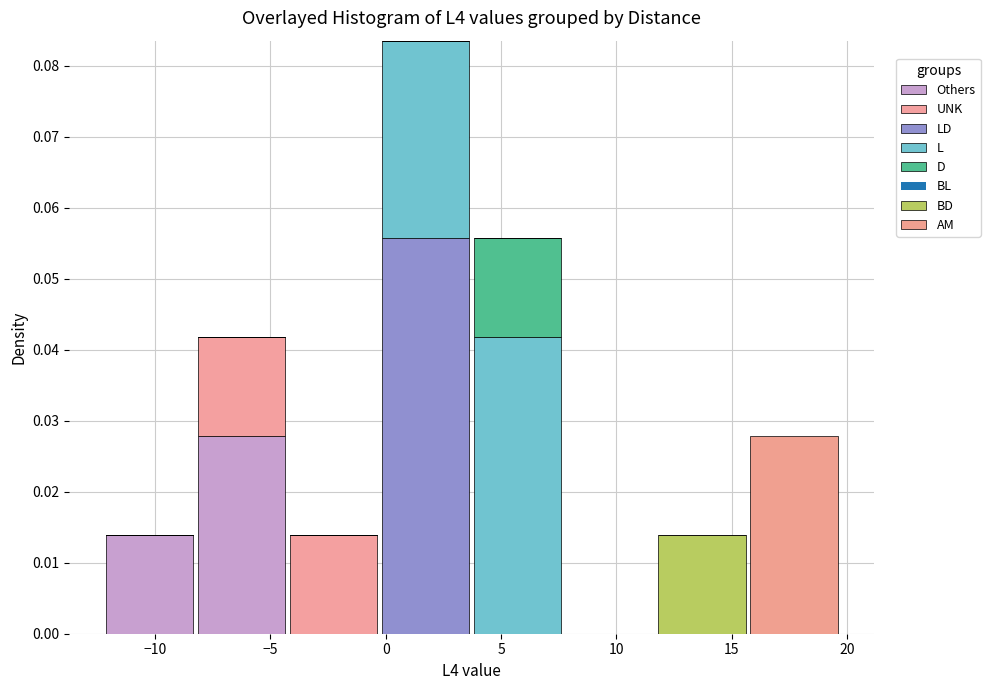

What is the total height of the stacked bar covering -0.5 to 3.5 on the x-axis? Neither the bar edges nor the heights are printed on the chart, so give them approximately, as read against the axes.

0.084